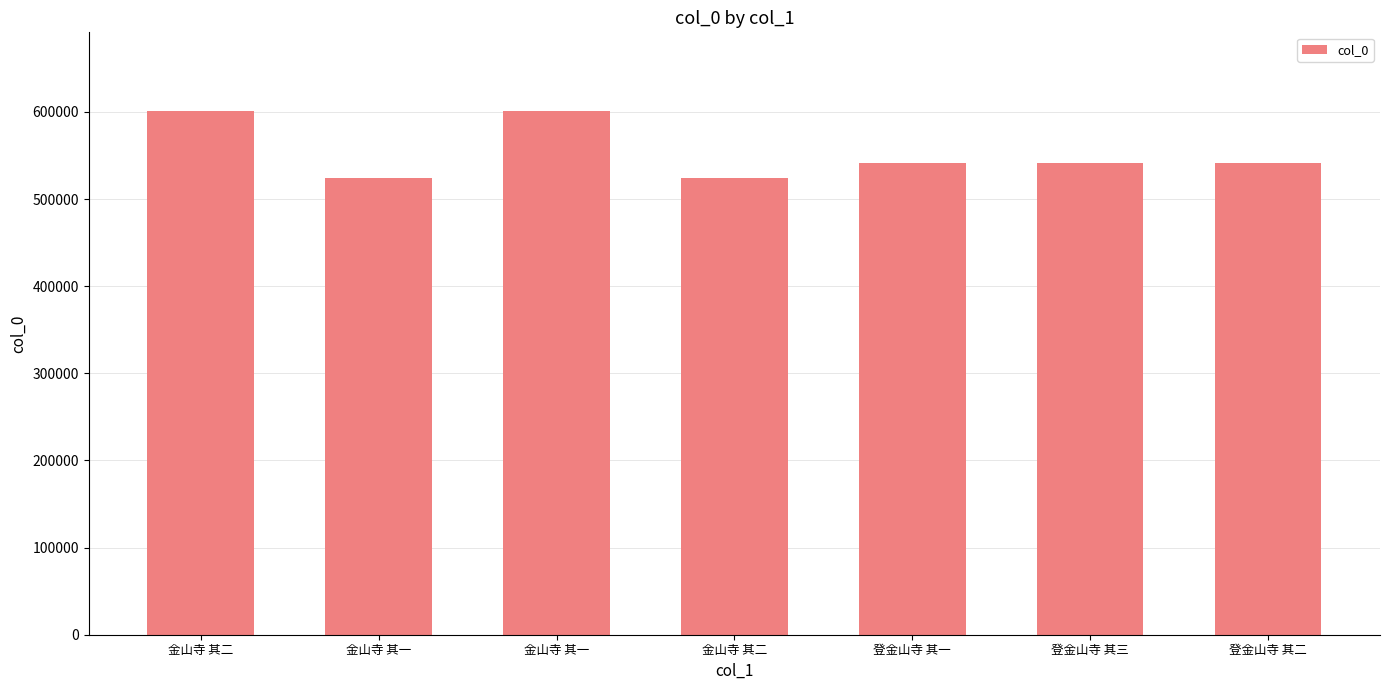

What is the change in value from 金山寺 其一 to 金山寺 其二?

+1